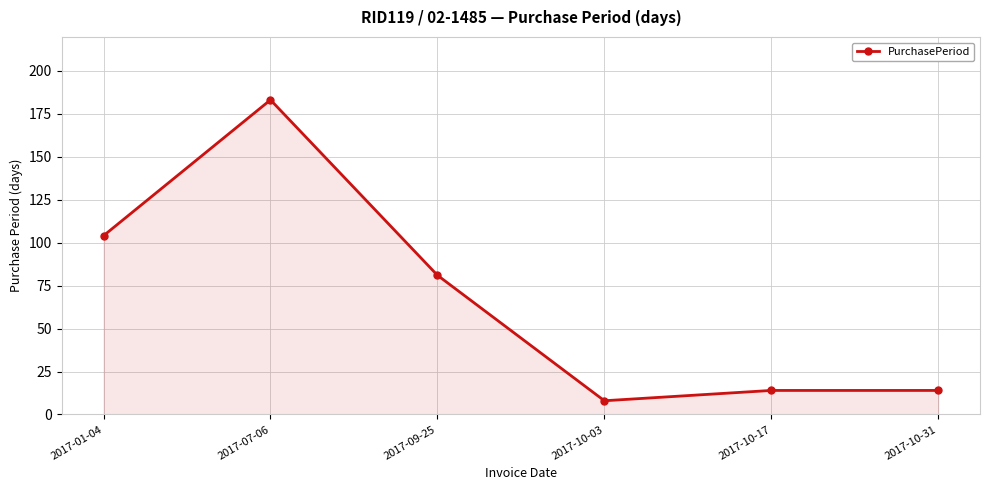

What is the label of the 1st point from the right?

2017-10-31